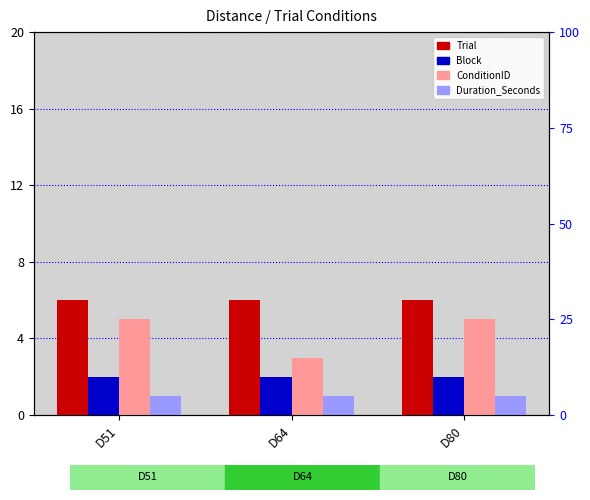

At which category does the chart reach its minimum across all series?

D51